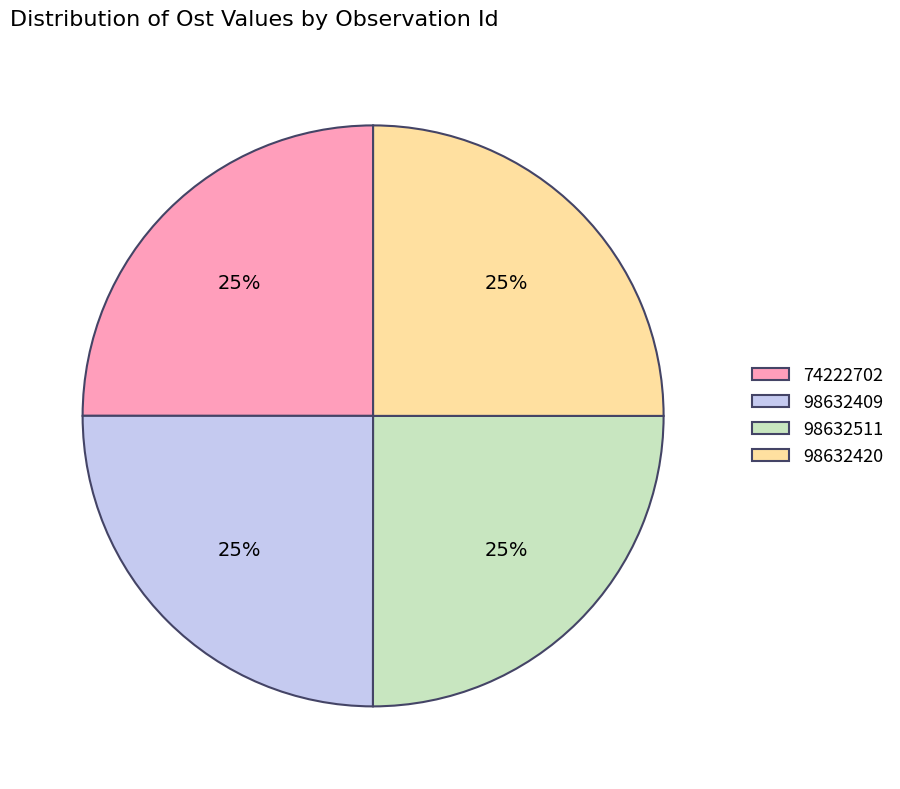

Count the number of slices in the pie.

4